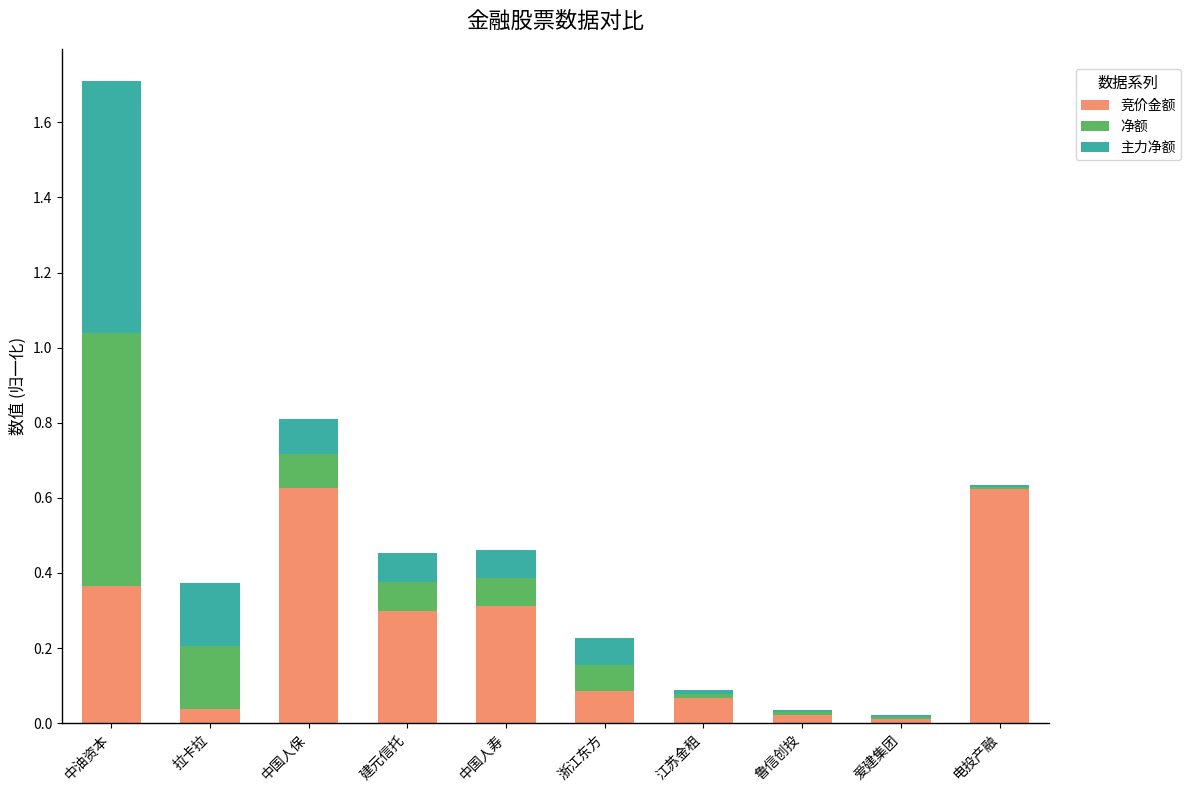

What is the total value across all series at 中油资本?

1.7